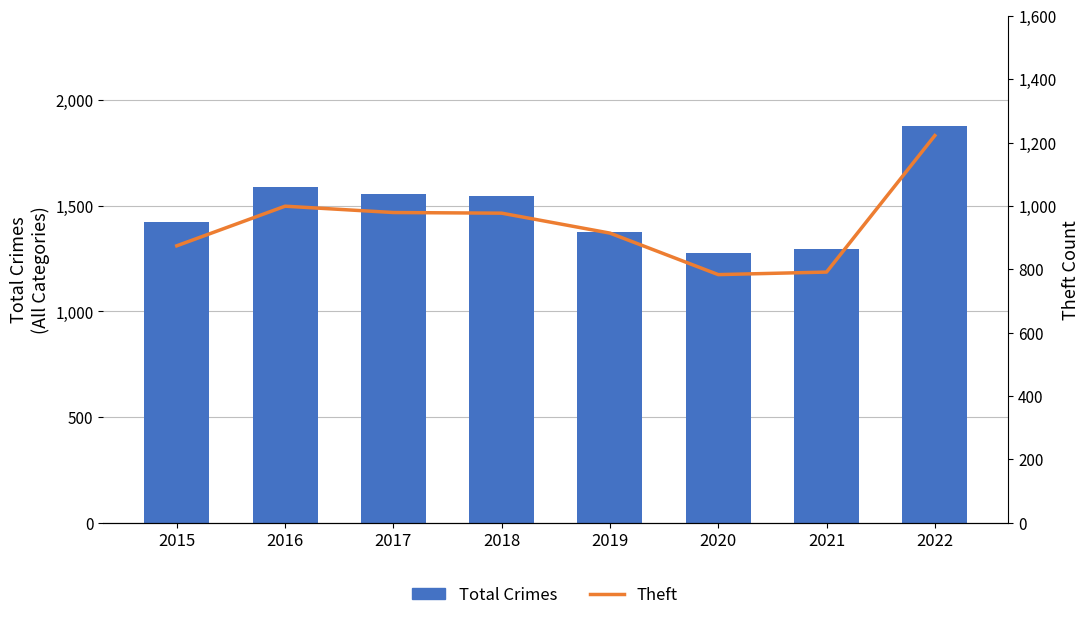

Reading left to right, extract all data points from this chart.

Total Crimes: 2015=1425	2016=1590	2017=1555	2018=1548	2019=1374	2020=1278	2021=1294	2022=1879
Theft: 2015=874	2016=999	2017=979	2018=977	2019=914	2020=783	2021=791	2022=1222